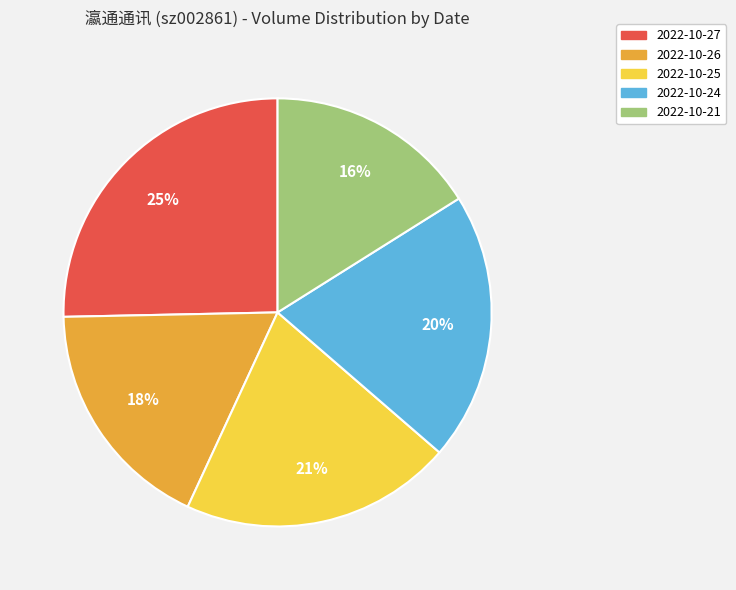

True or false: 2022-10-26 accounts for 18% of the total.

True